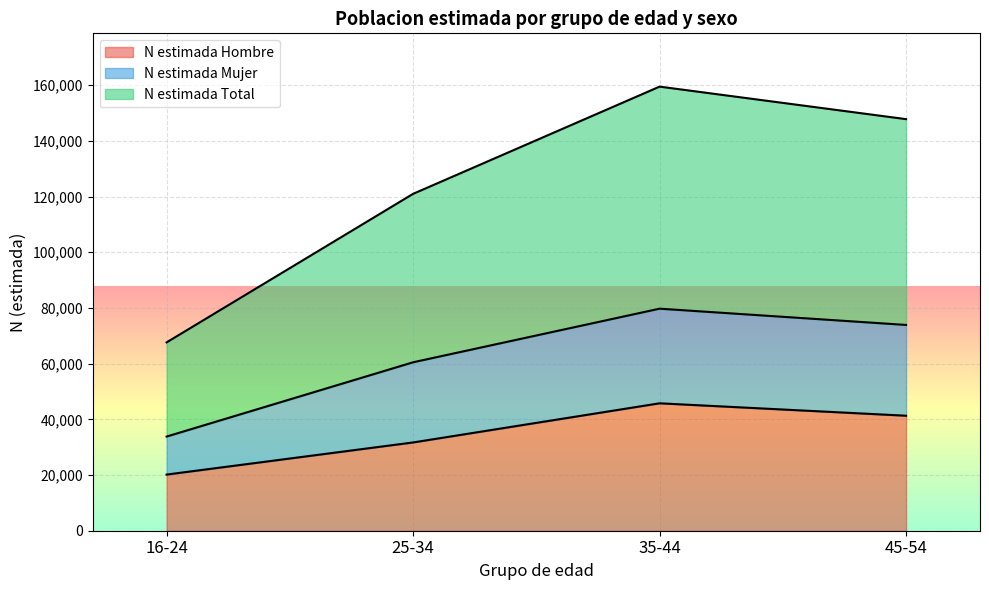

How many lines are shown in the chart?

3